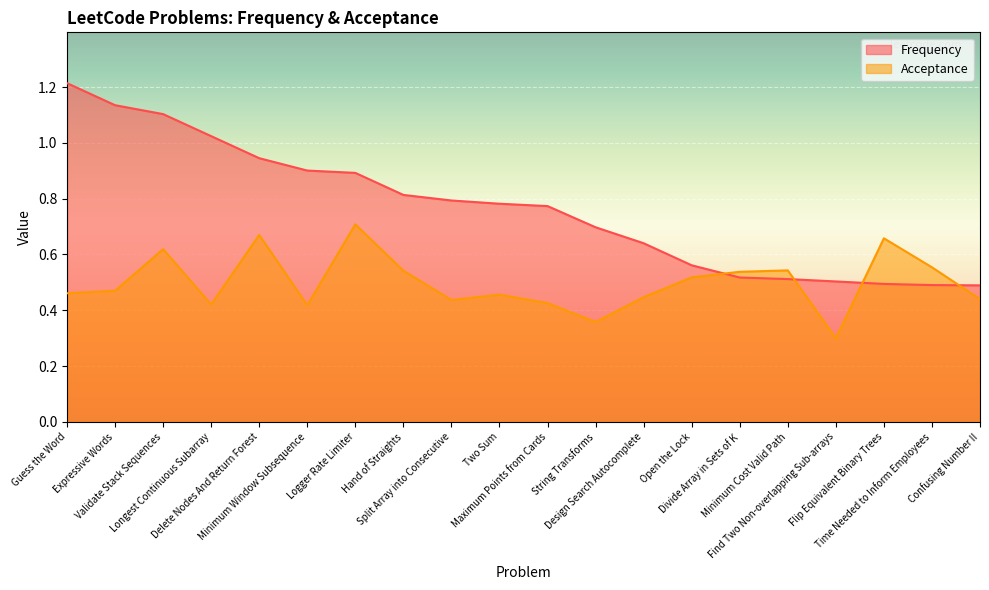

List the series in order of their peak value, highest first.

Frequency, Acceptance